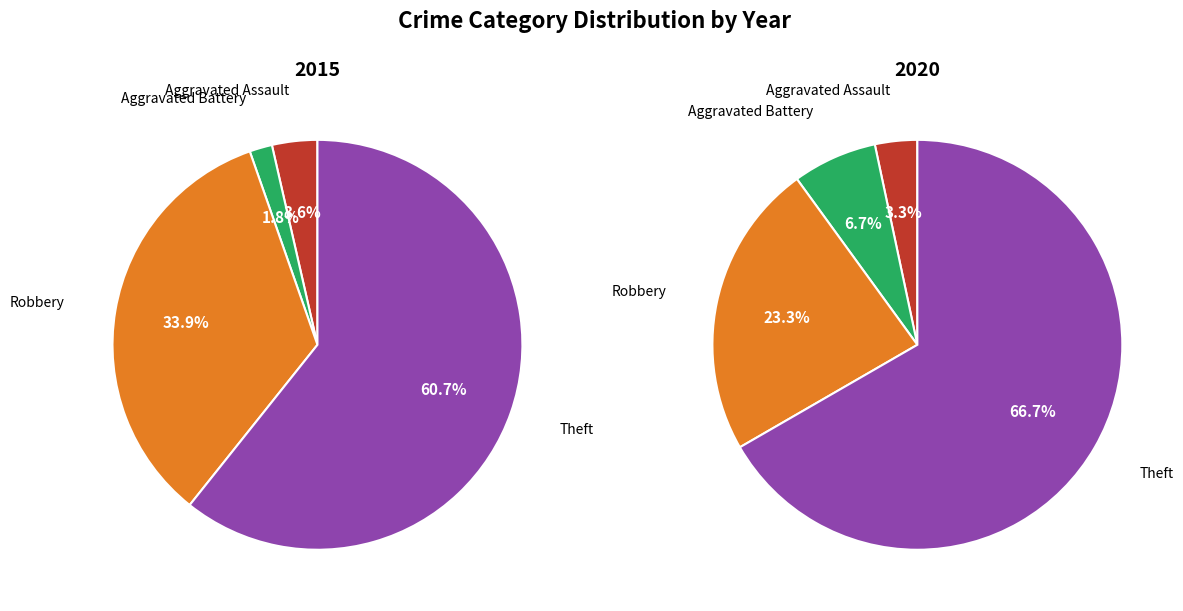

True or false: Theft accounts for 55% of the total.

False